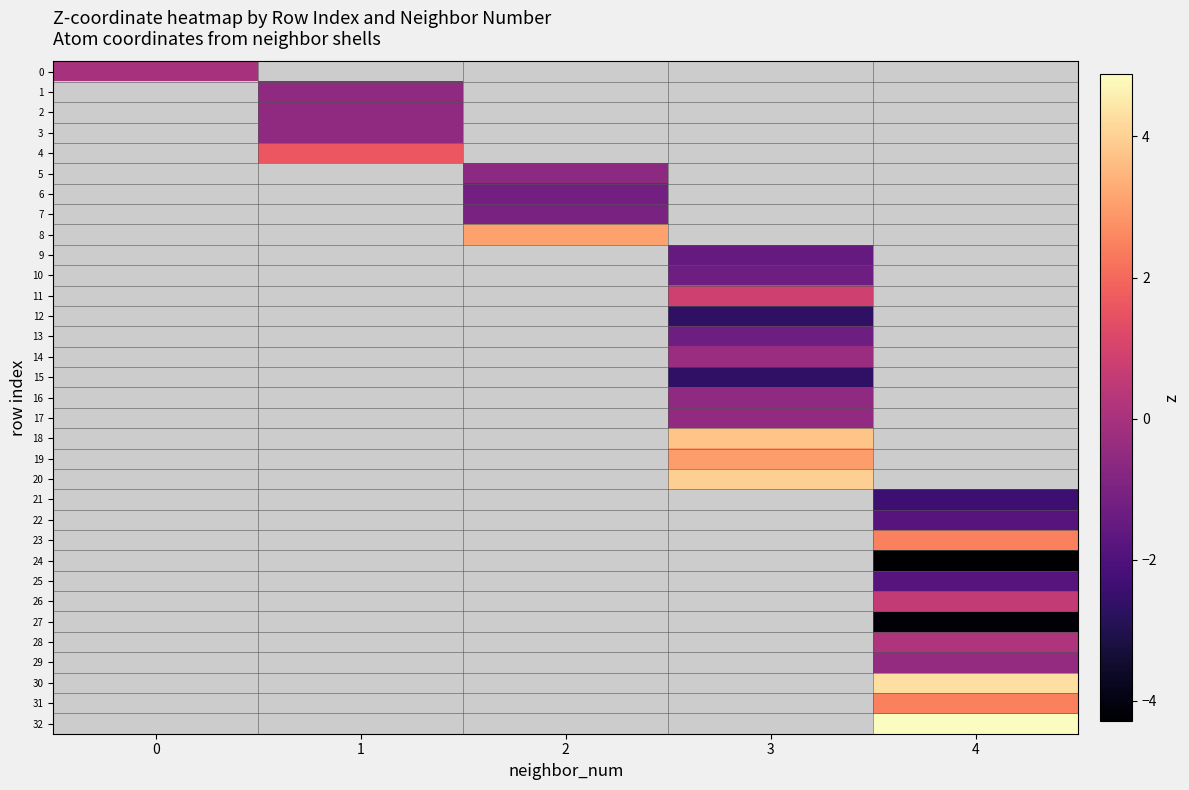

Is the value of 14 at 3 greater than the value of 2 at 1?

Yes